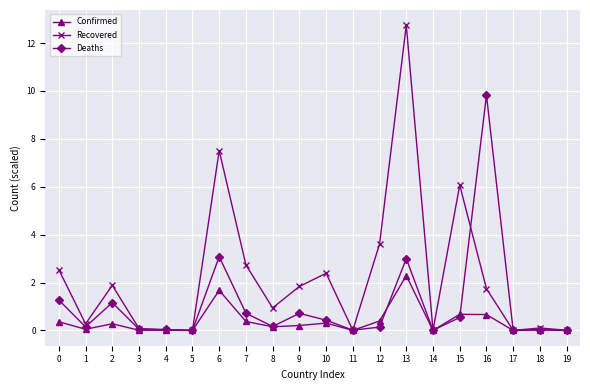

What are all the series names shown in the legend?

Confirmed, Recovered, Deaths